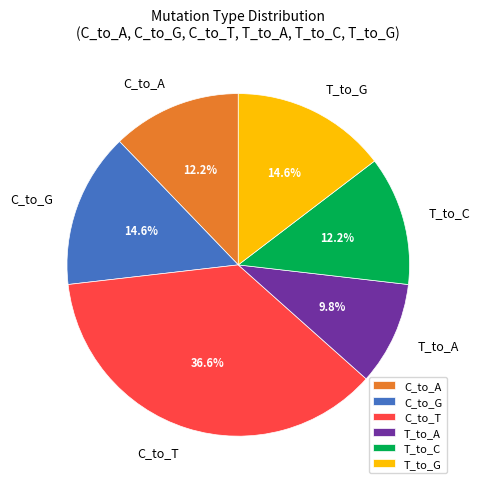

Do T_to_A and T_to_G together represent more than half of the pie?

No